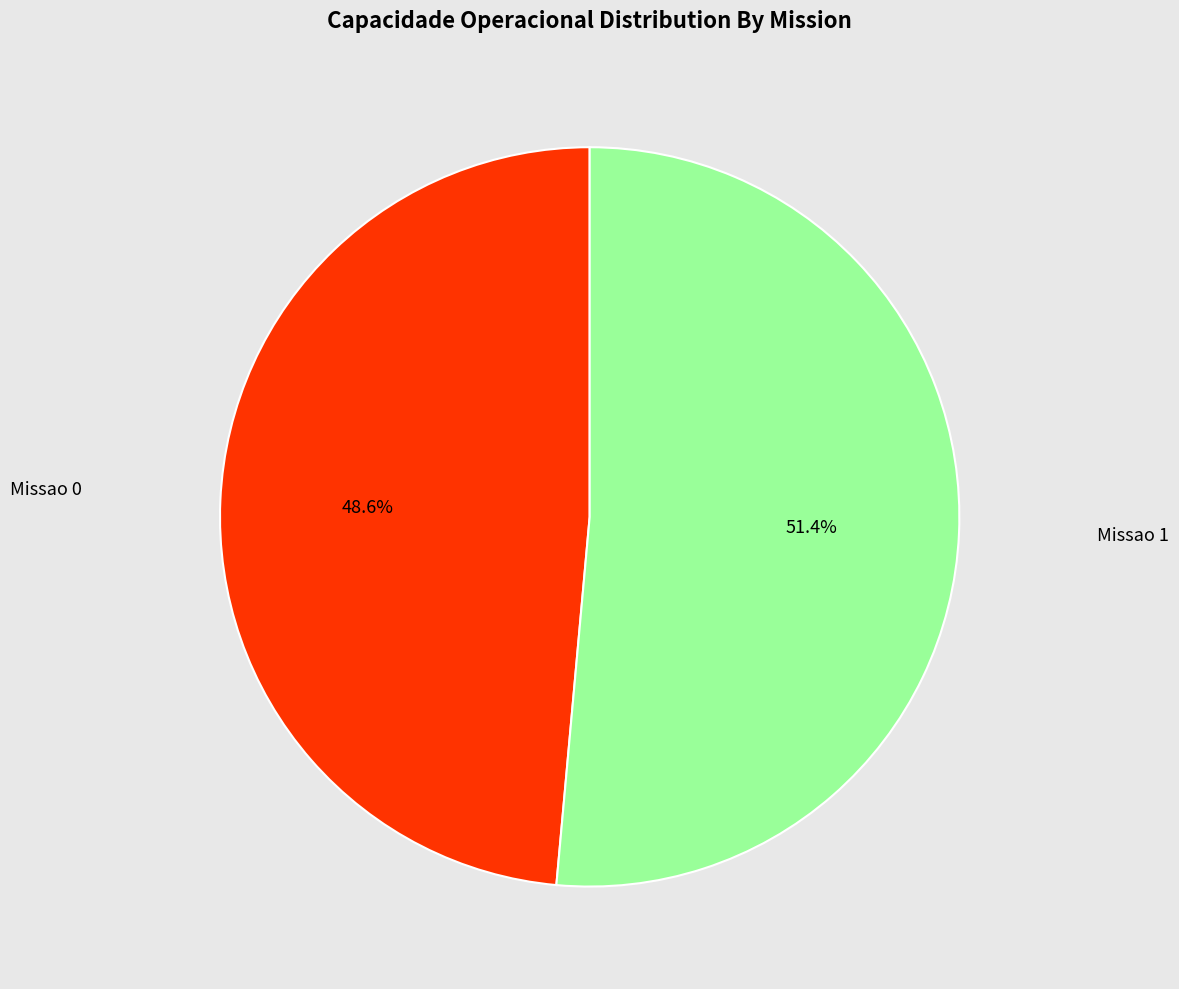

Does any single category account for the majority?

Yes